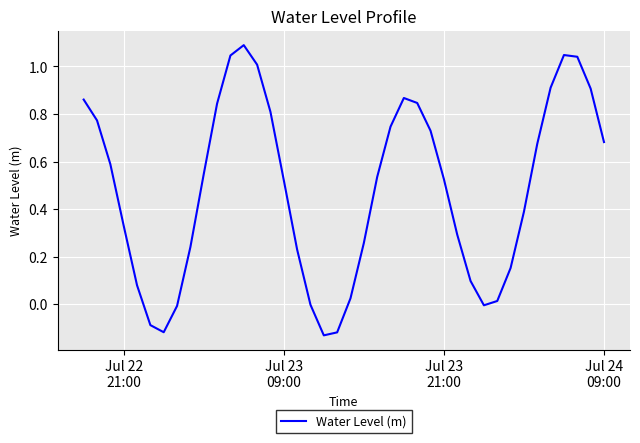

What is the maximum value shown in the chart?

1.1